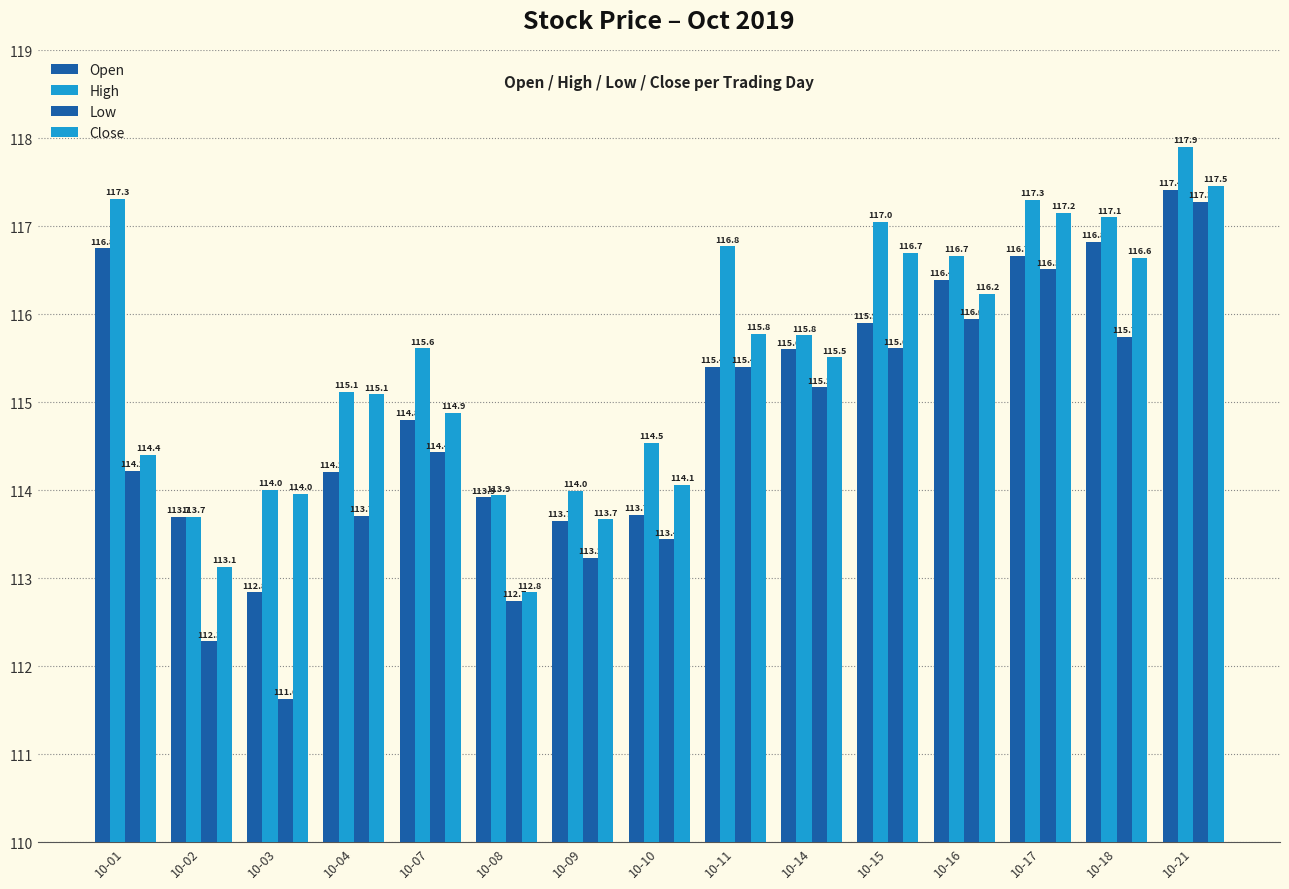

How many values in the Open series are below 115?

7